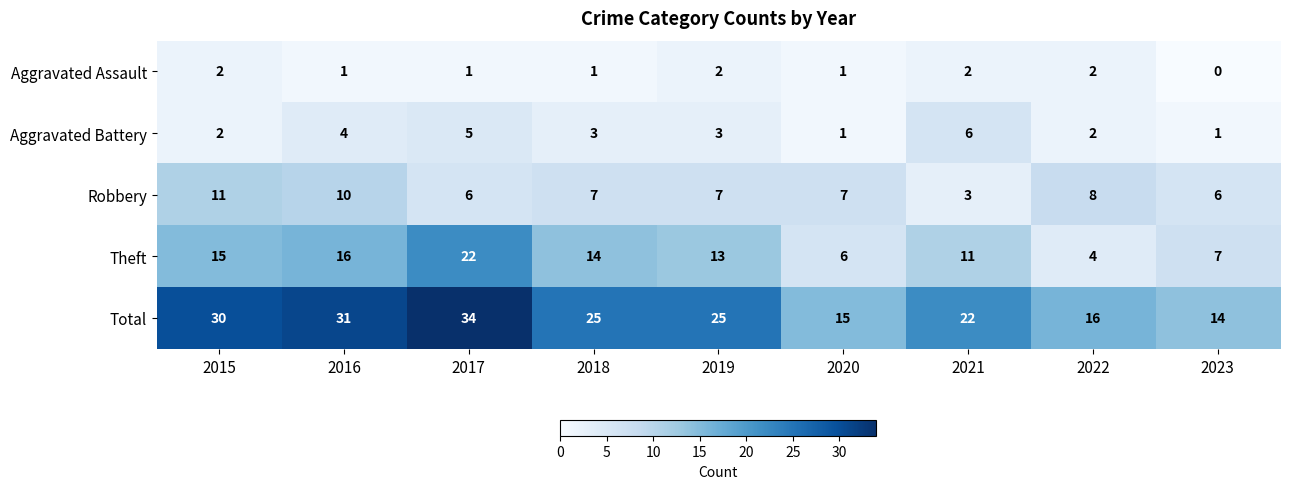

Where does the Robbery series first go above 7?

2015